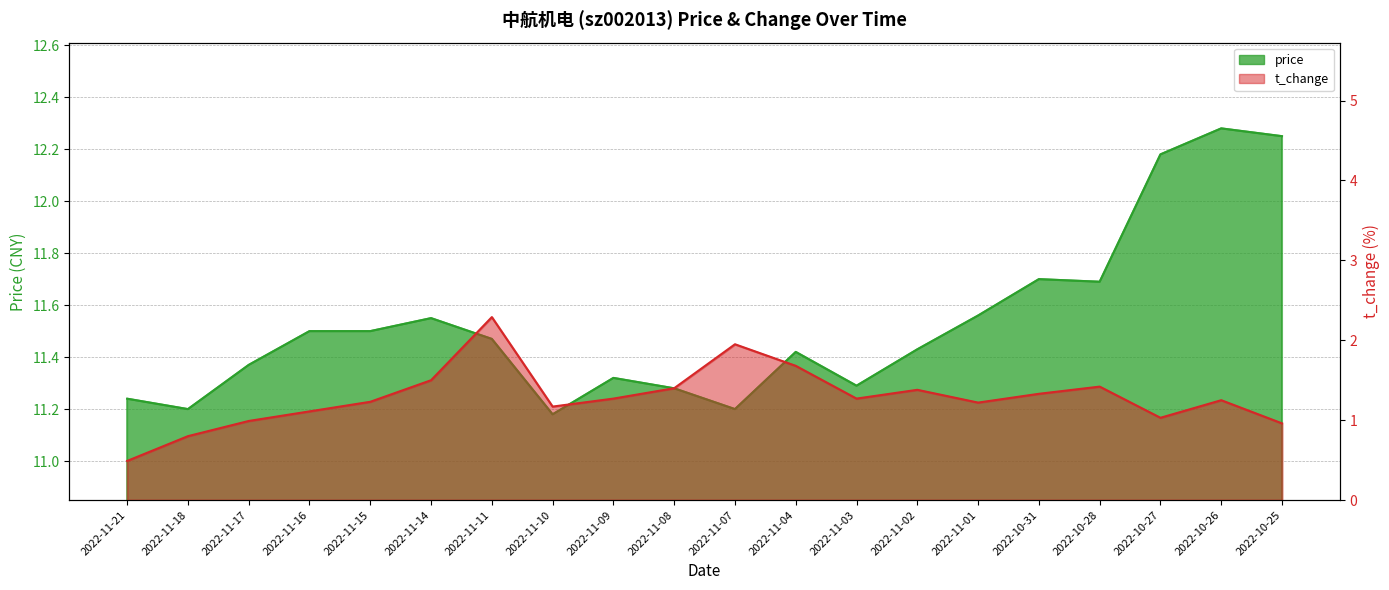

Reading left to right, extract all data points from this chart.

price: 11.2	11.2	11.4	11.5	11.5	11.6	11.5	11.2	11.3	11.3	11.2	11.4	11.3	11.4	11.6	11.7	11.7	12.2	12.3	12.2
t_change: 0.5	0.8	1.0	1.1	1.2	1.5	2.3	1.2	1.3	1.4	1.9	1.7	1.3	1.4	1.2	1.3	1.4	1.0	1.2	1.0